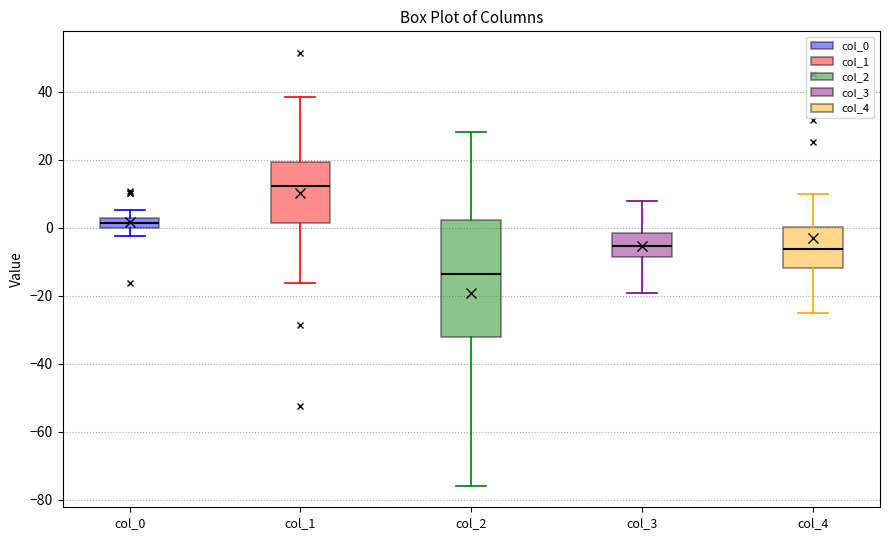

Reading left to right, read every box against the y-axis: the position of its median line, the range the box covers, and the ends of its whiskers. The values are not printed on the chart, so give them approximately, as read against the axis.

col_0: median 2 (inside the box), box 0 to 2, whiskers -2 to 6
col_1: median 12, box 2 to 20, whiskers -16 to 38
col_2: median -14, box -32 to 2, whiskers -76 to 28
col_3: median -6, box -8 to -2, whiskers -20 to 8
col_4: median -6, box -12 to 0, whiskers -26 to 10